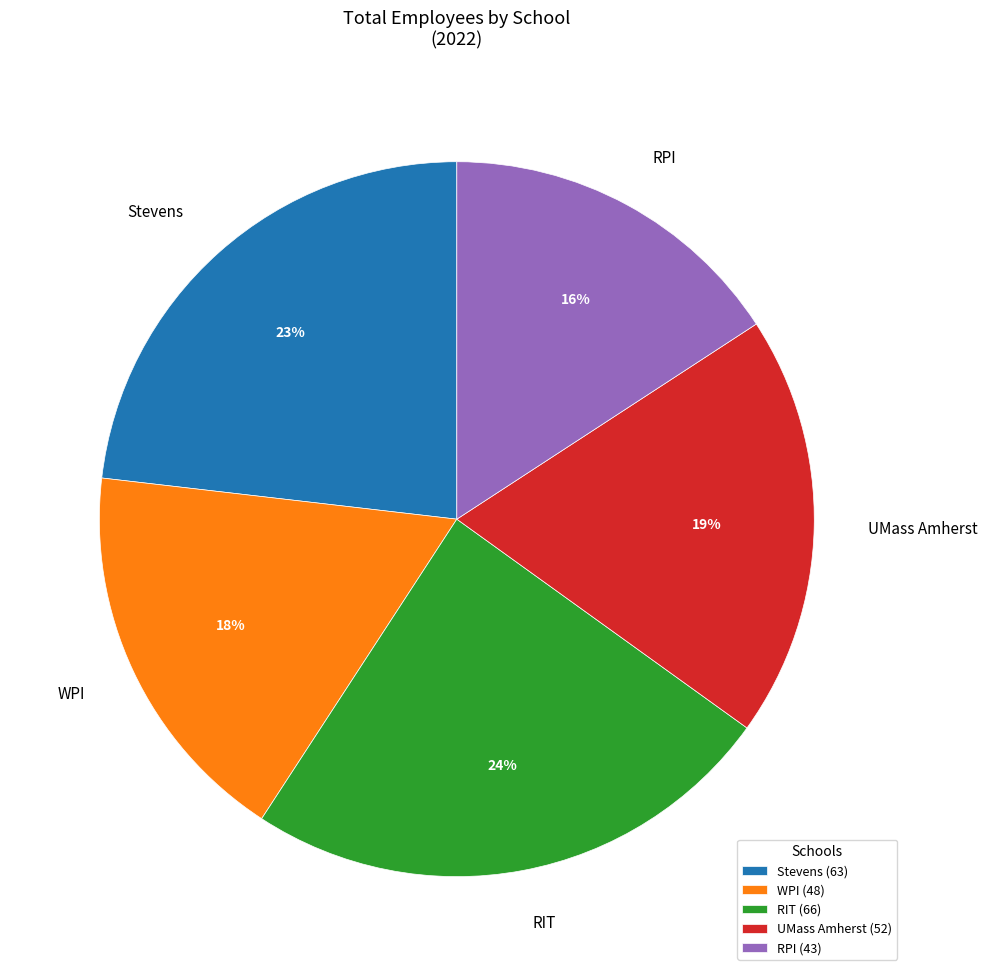

To the nearest percent, what is the difference between the RIT and RPI slice percentages?

8%